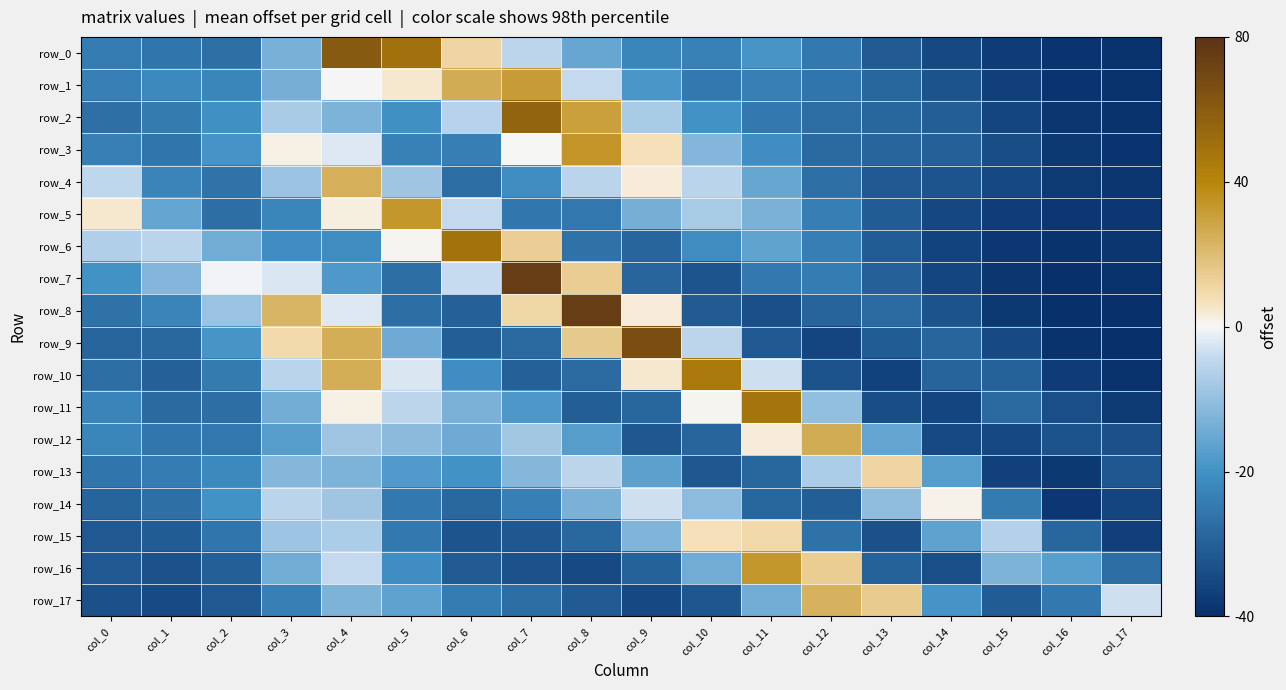

Rank the categories by row_14 value from lowest to highest.

col_16, col_17, col_12, col_0, col_11, col_6, col_1, col_5, col_15, col_7, col_2, col_8, col_10, col_13, col_4, col_3, col_9, col_14